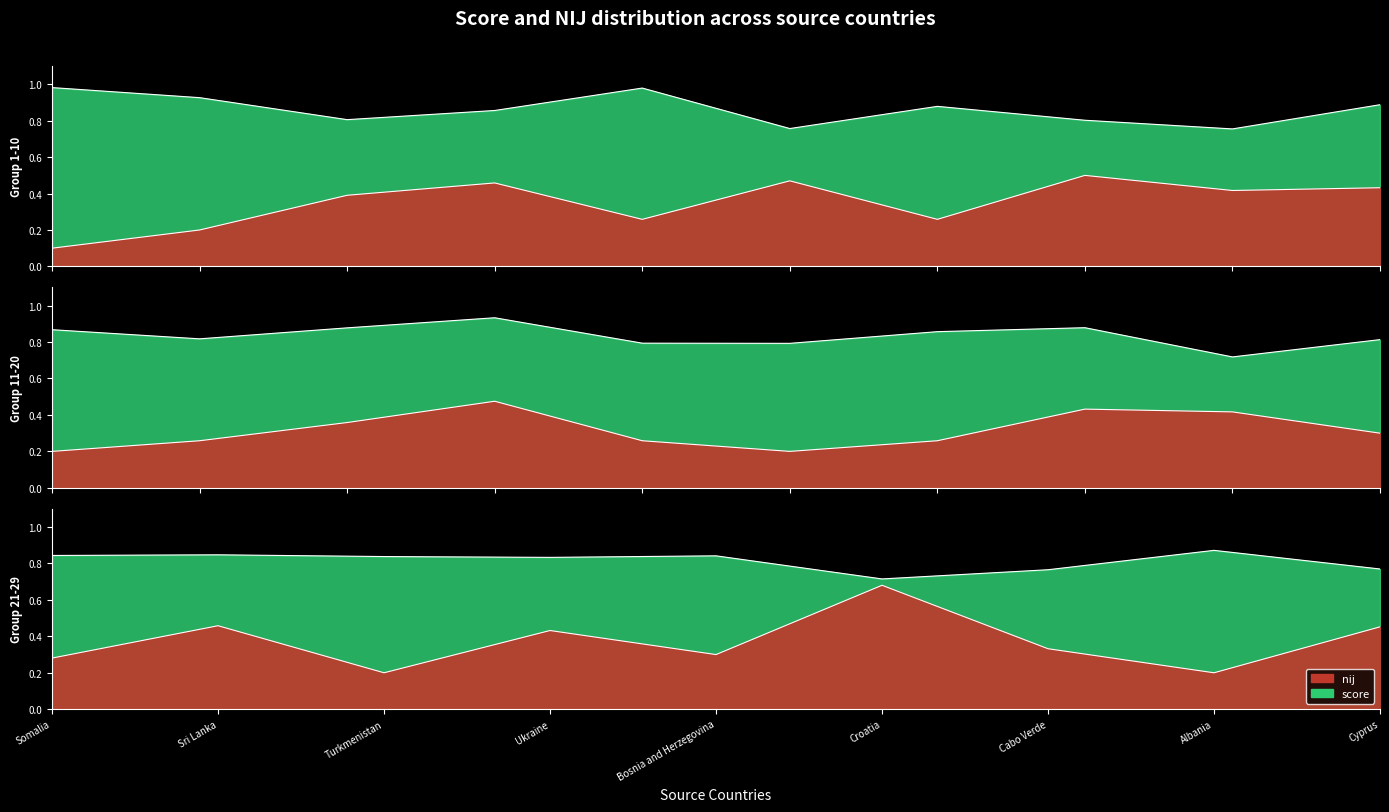

Is it true that nij equals 0.4 at Ukraine?

True